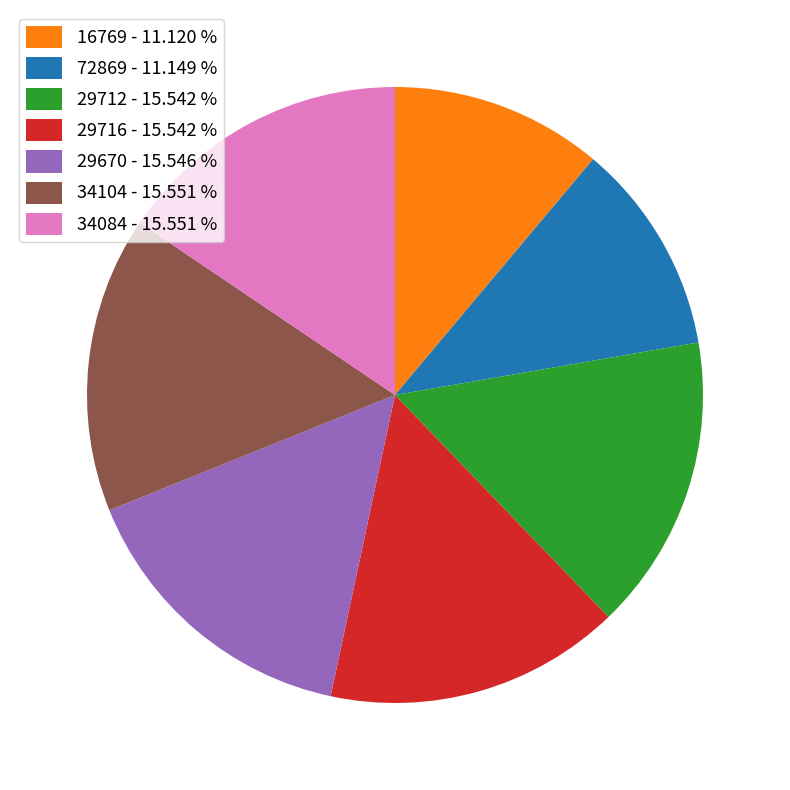

Is there any slice that represents more than half of the pie?

No